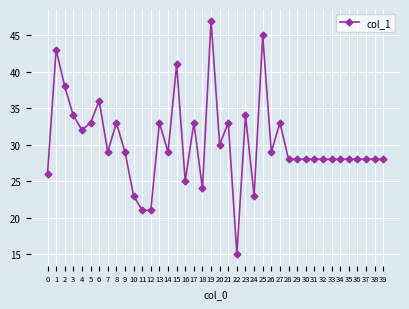

The chart shows a value of 35 at 18. True or false?

False